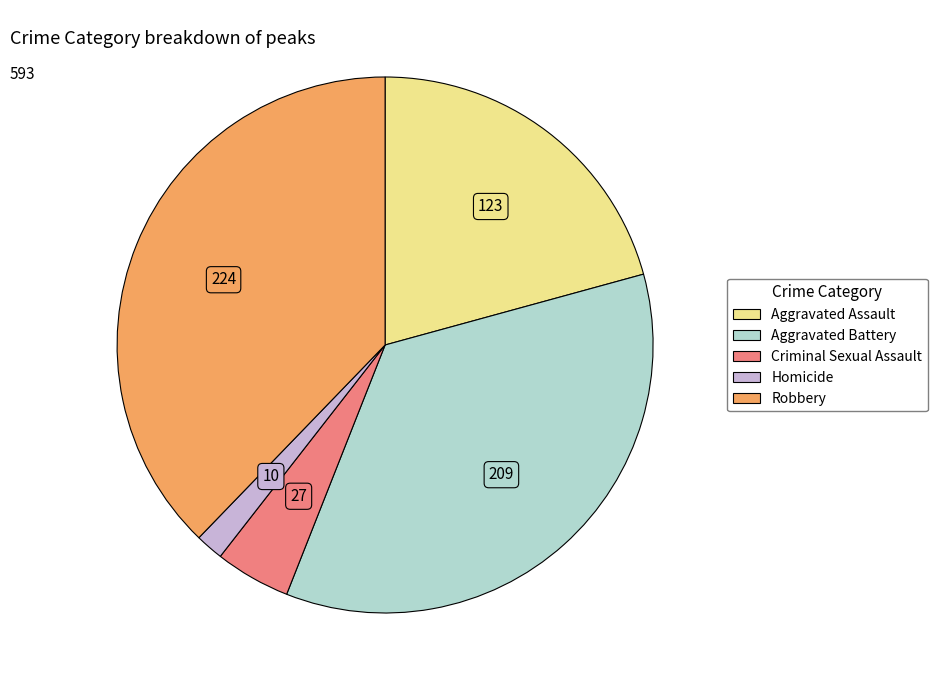

Rank the categories by value from lowest to highest.

Homicide, Criminal Sexual Assault, Aggravated Assault, Aggravated Battery, Robbery